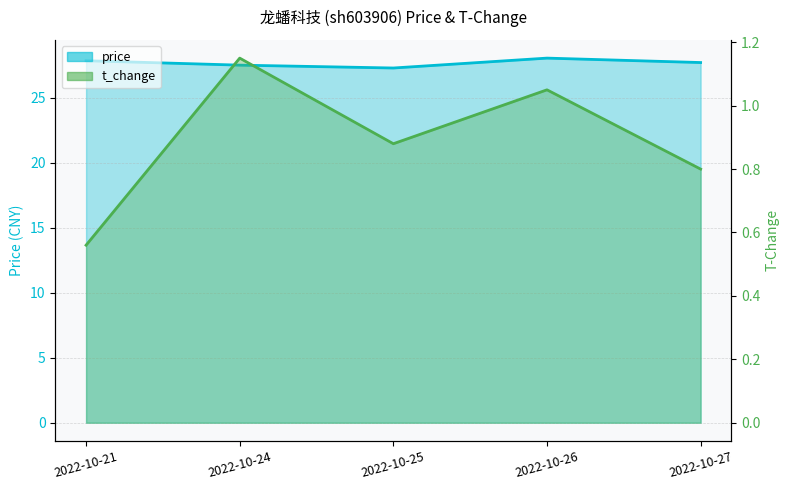

Rank the series by their average value, from lowest to highest.

t_change, price